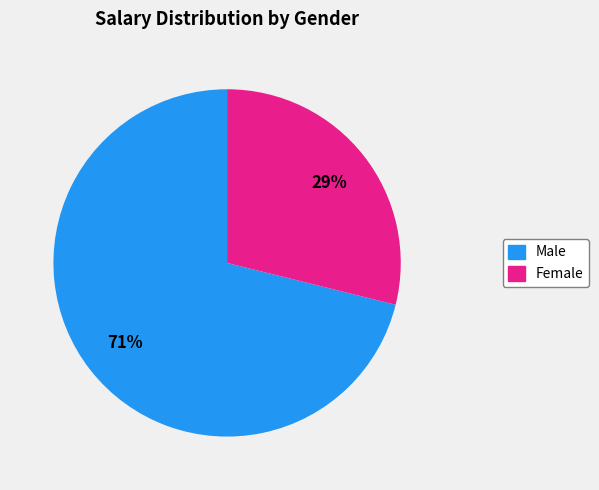

Is there any slice that represents more than half of the pie?

Yes